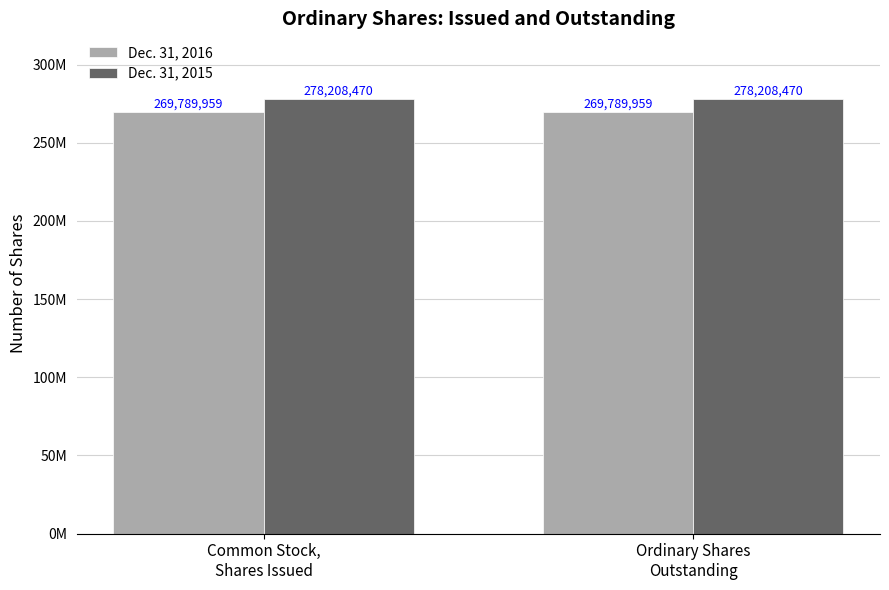

What are all the series names shown in the legend?

Dec. 31, 2016, Dec. 31, 2015